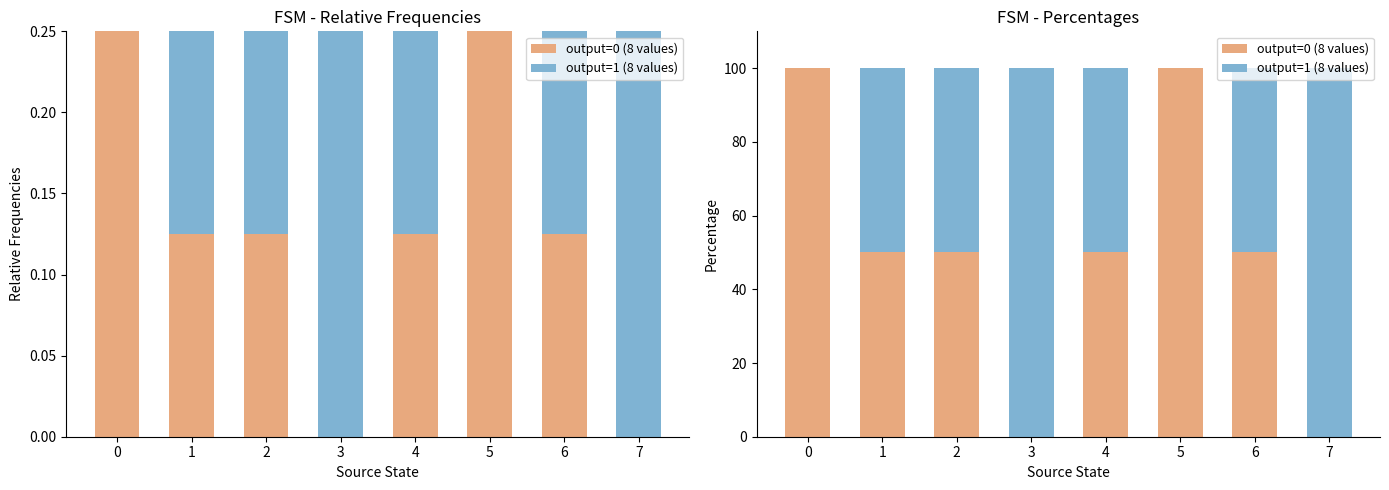

Reading right to left, transcribe all the data shown in this chart.

output=0 (8 values): 7=0	6=50	5=100	4=50	3=0	2=50	1=50	0=100
output=1 (8 values): 7=100	6=50	5=0	4=50	3=100	2=50	1=50	0=0